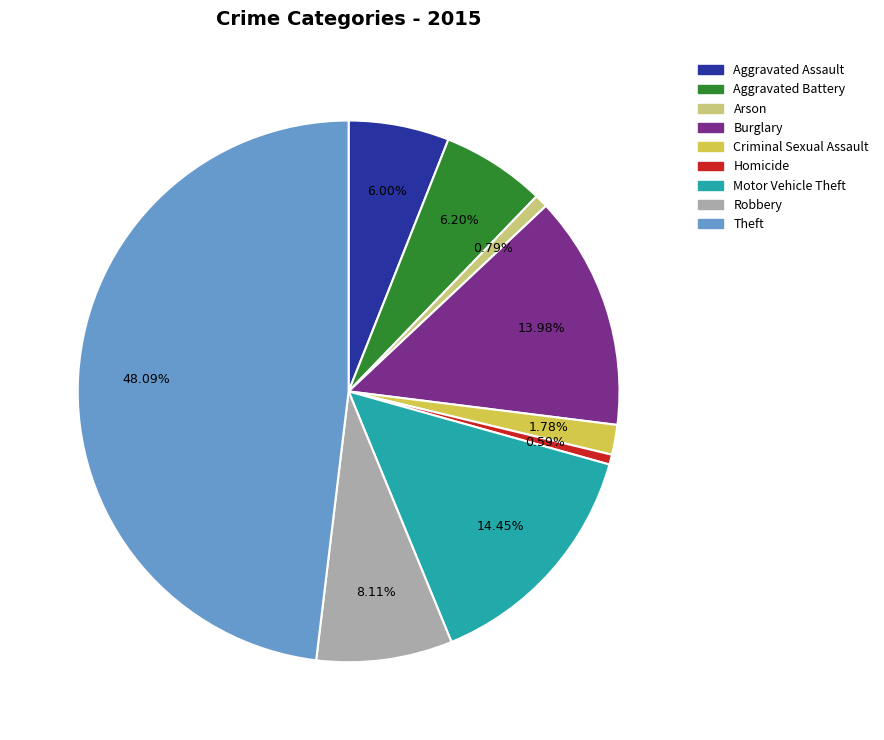

To the nearest percent, what percentage of the pie is Motor Vehicle Theft?

14%